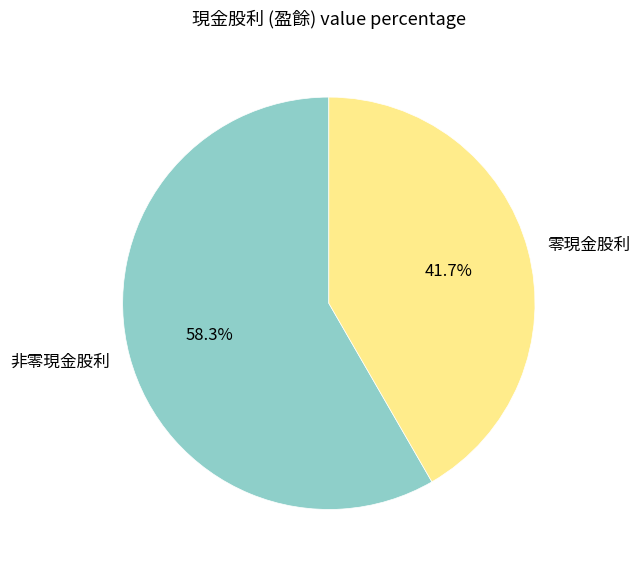

What is the ratio of the value at 非零現金股利 to the value at 零現金股利?

1.4